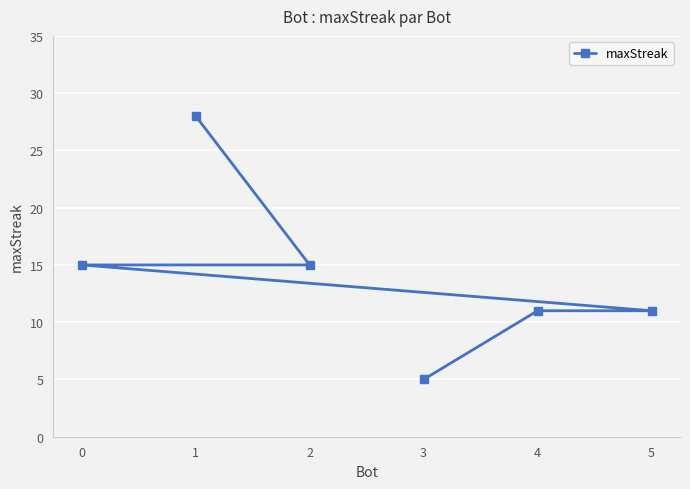

Approximately how many times larger is the value at 4 compared to 2?

0.7